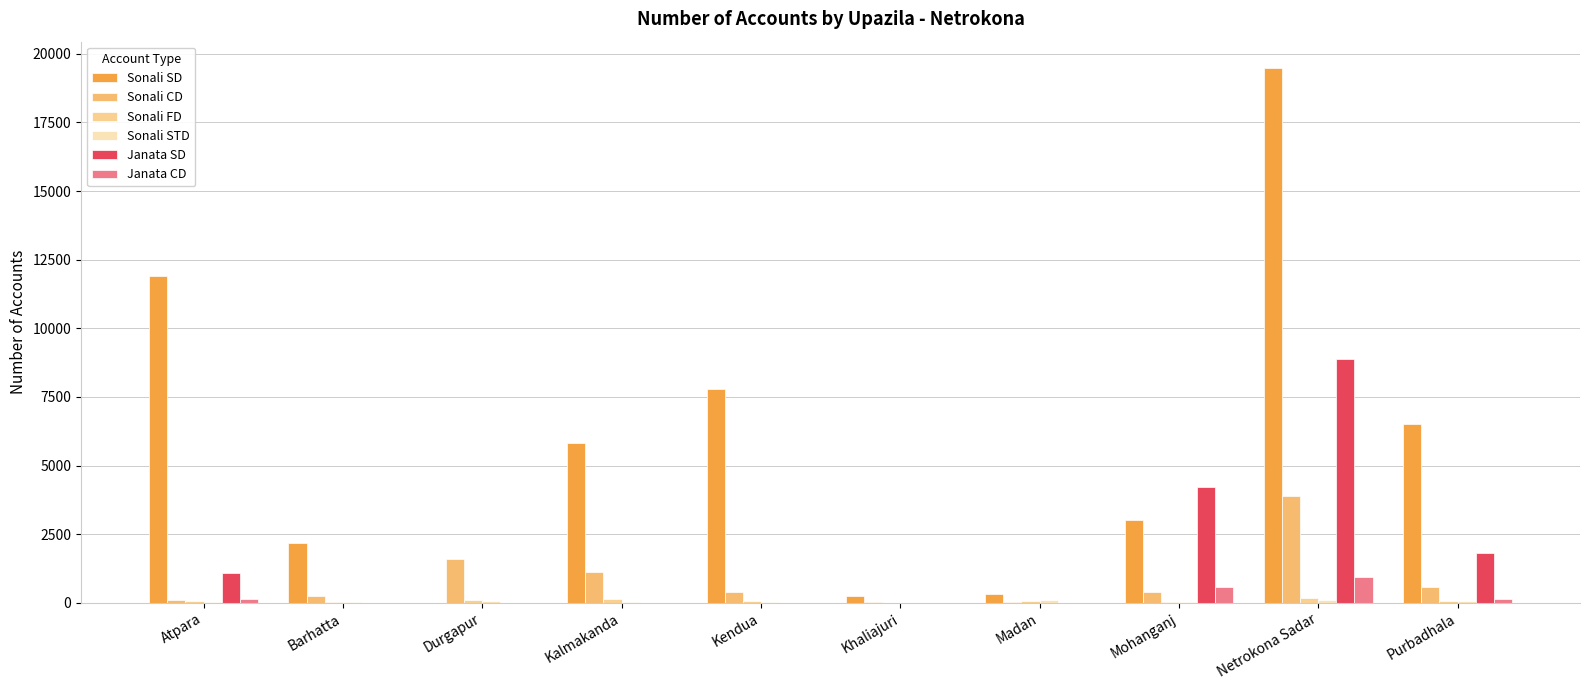

How many groups of bars are there?

10